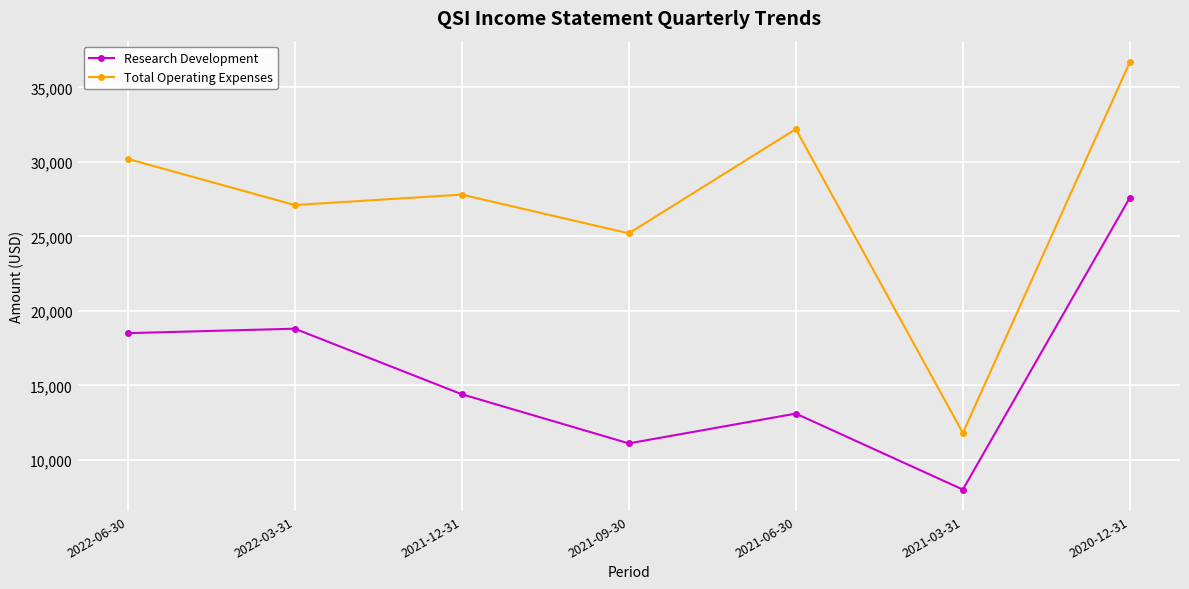

Where is Research Development nearest to the value 17800?

2022-06-30